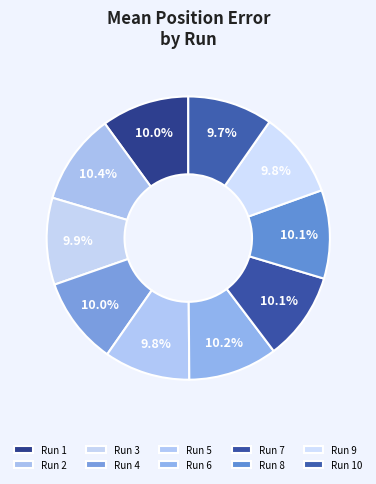

What percentage is the Run 1 slice, to the nearest percent?

10%